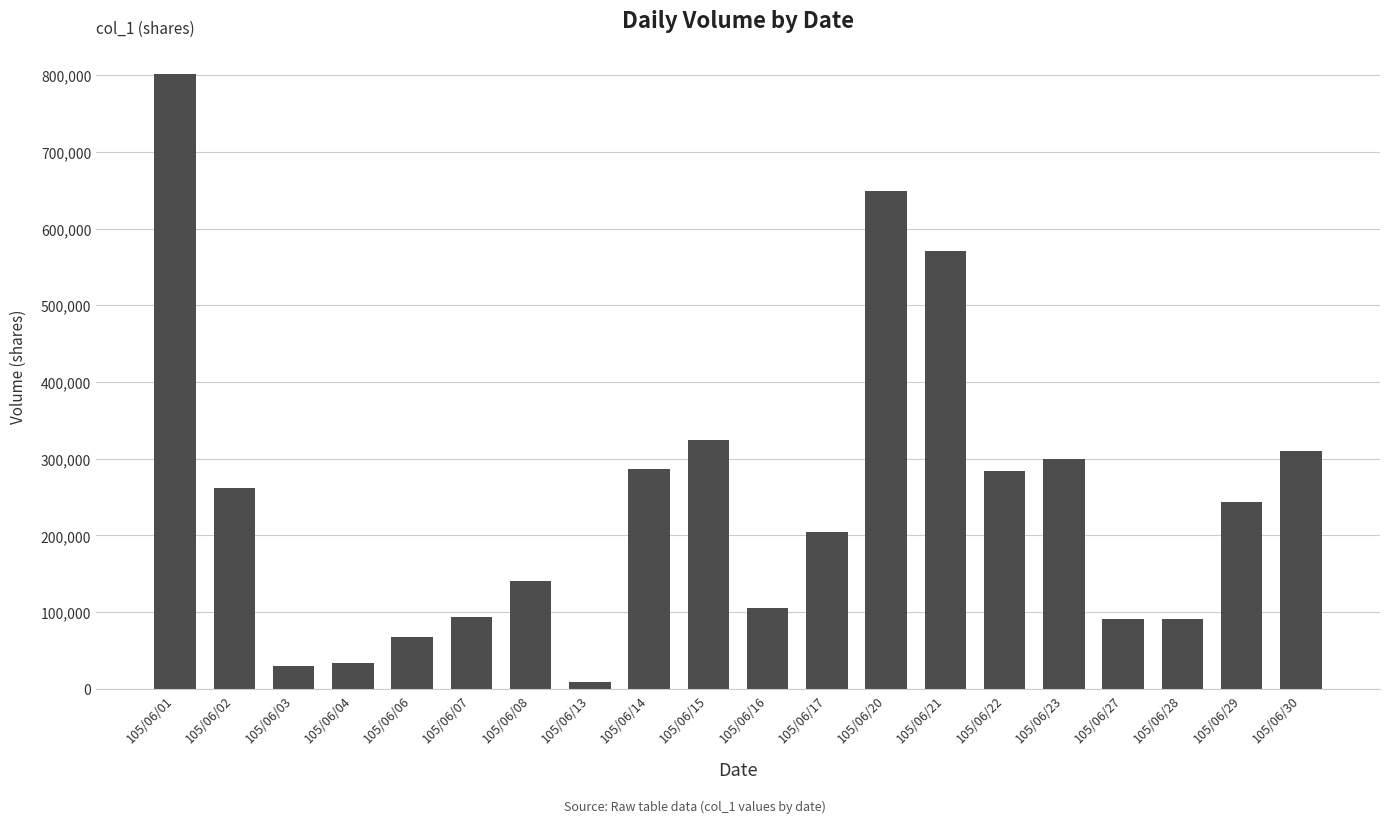

At which label is the value closest to 405000?

105/06/15